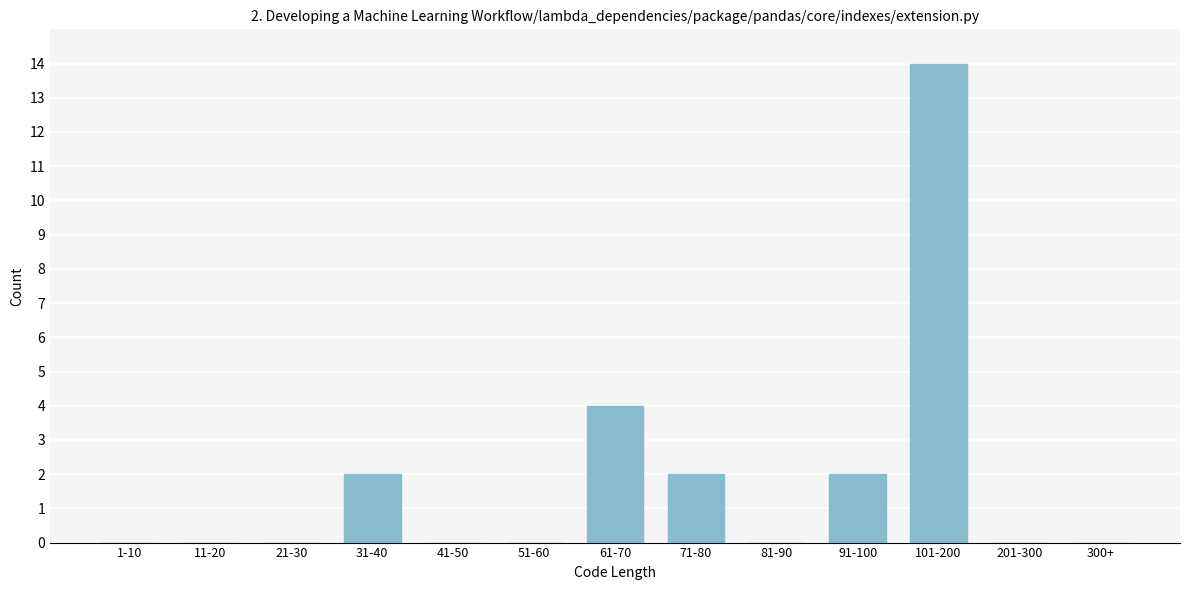

Reading left to right, extract all data points from this chart.

1-10=0	11-20=0	21-30=0	31-40=2	41-50=0	51-60=0	61-70=4	71-80=2	81-90=0	91-100=2	101-200=14	201-300=0	300+=0